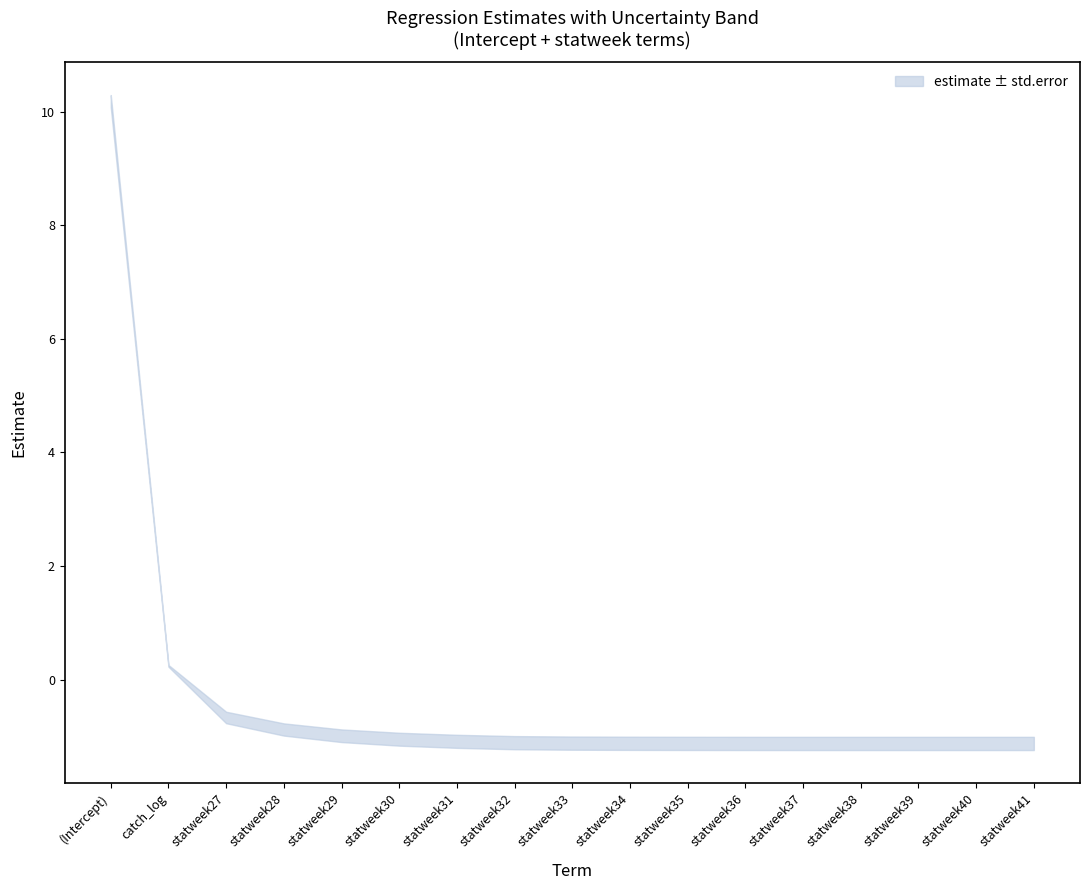

The estimate series shows -0.5 at statweek37. True or false?

False